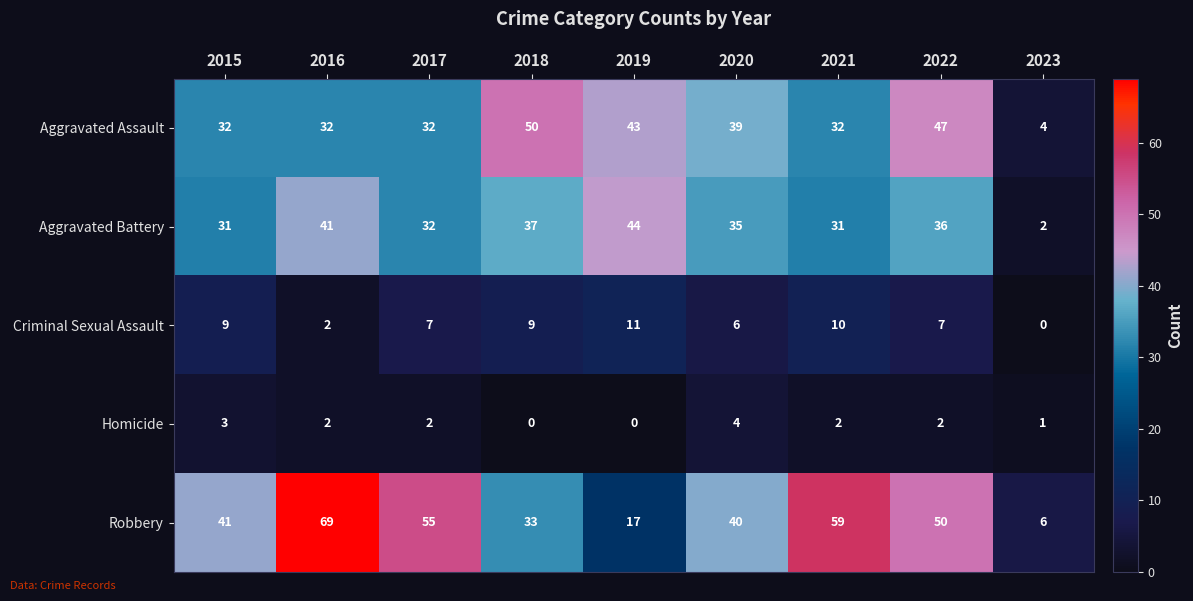

What is the sum of the Criminal Sexual Assault values at 2022 and 2021?

17